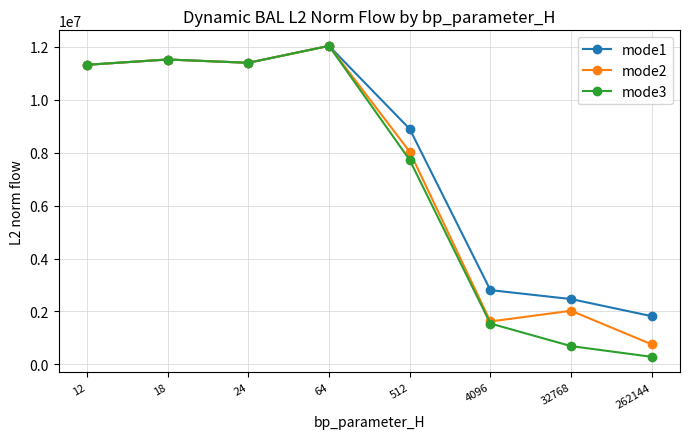

The value of mode3 at 4096 is 1543566.1. True or false?

True